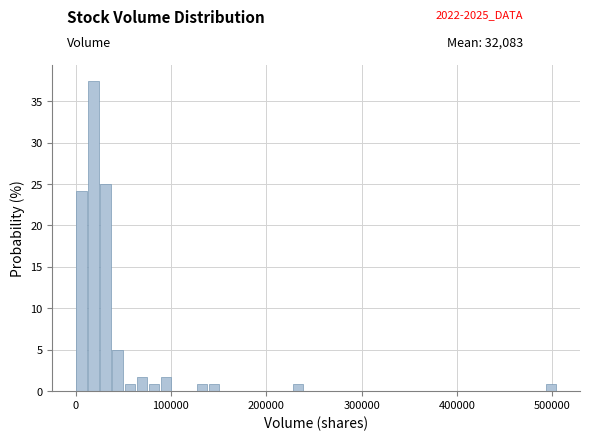

Read against the x-axis, roughly where is the centre of the tallest bar?

20000